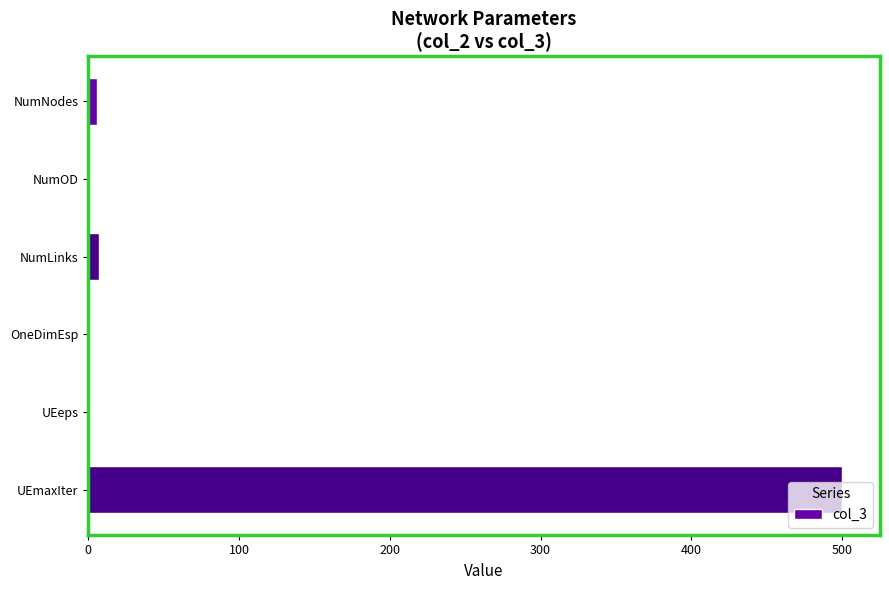

What is the greatest value displayed?

500.0